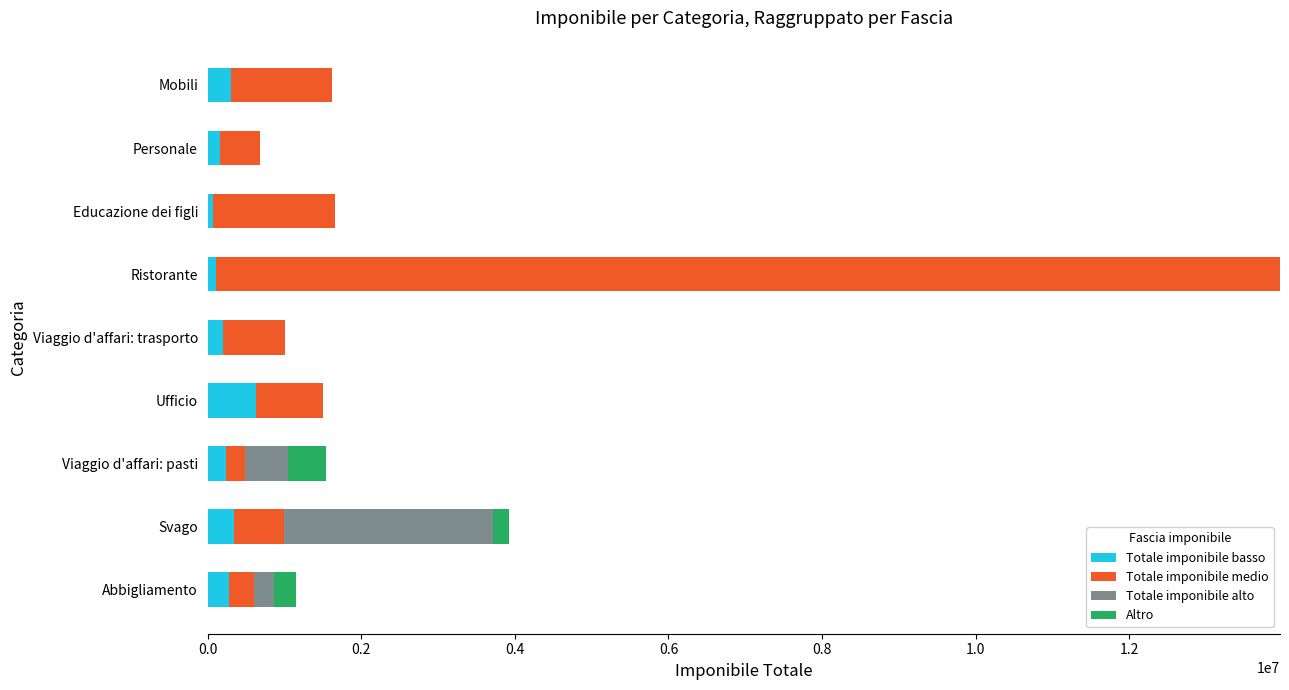

What is the sum of all Totale imponibile basso values?

2335000